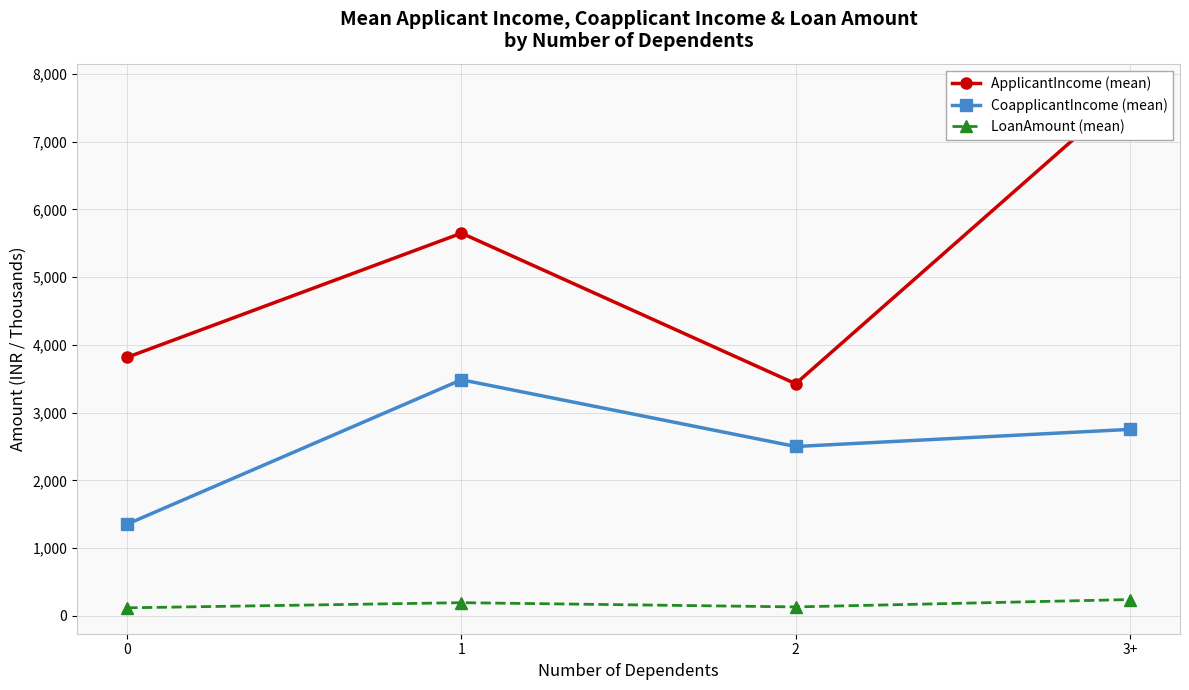

Reading left to right, list all the values displayed in this chart.

ApplicantIncome (mean): 3817.1	5650.0	3426.2	7768.0
CoapplicantIncome (mean): 1353.6	3485.0	2499.3	2752.0
LoanAmount (mean): 116.9	192.9	130.3	239.0